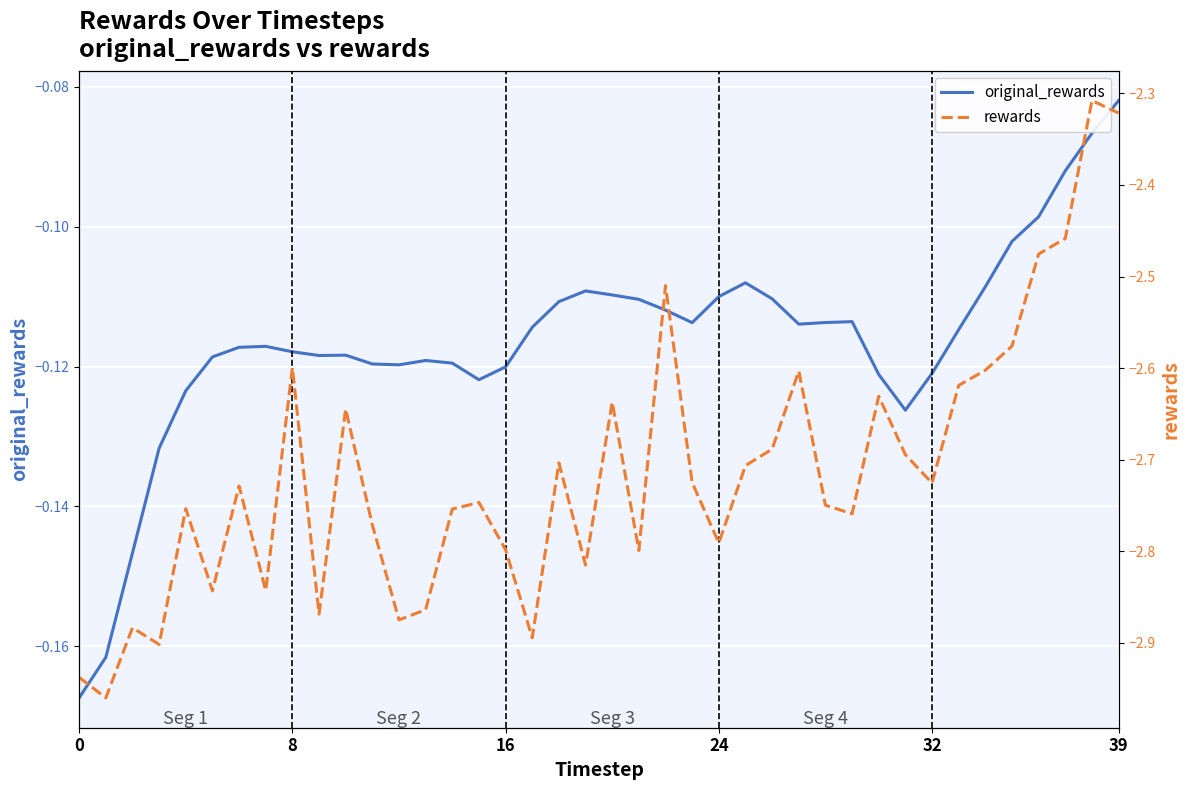

Is this an area chart (filled region under the line)?

No